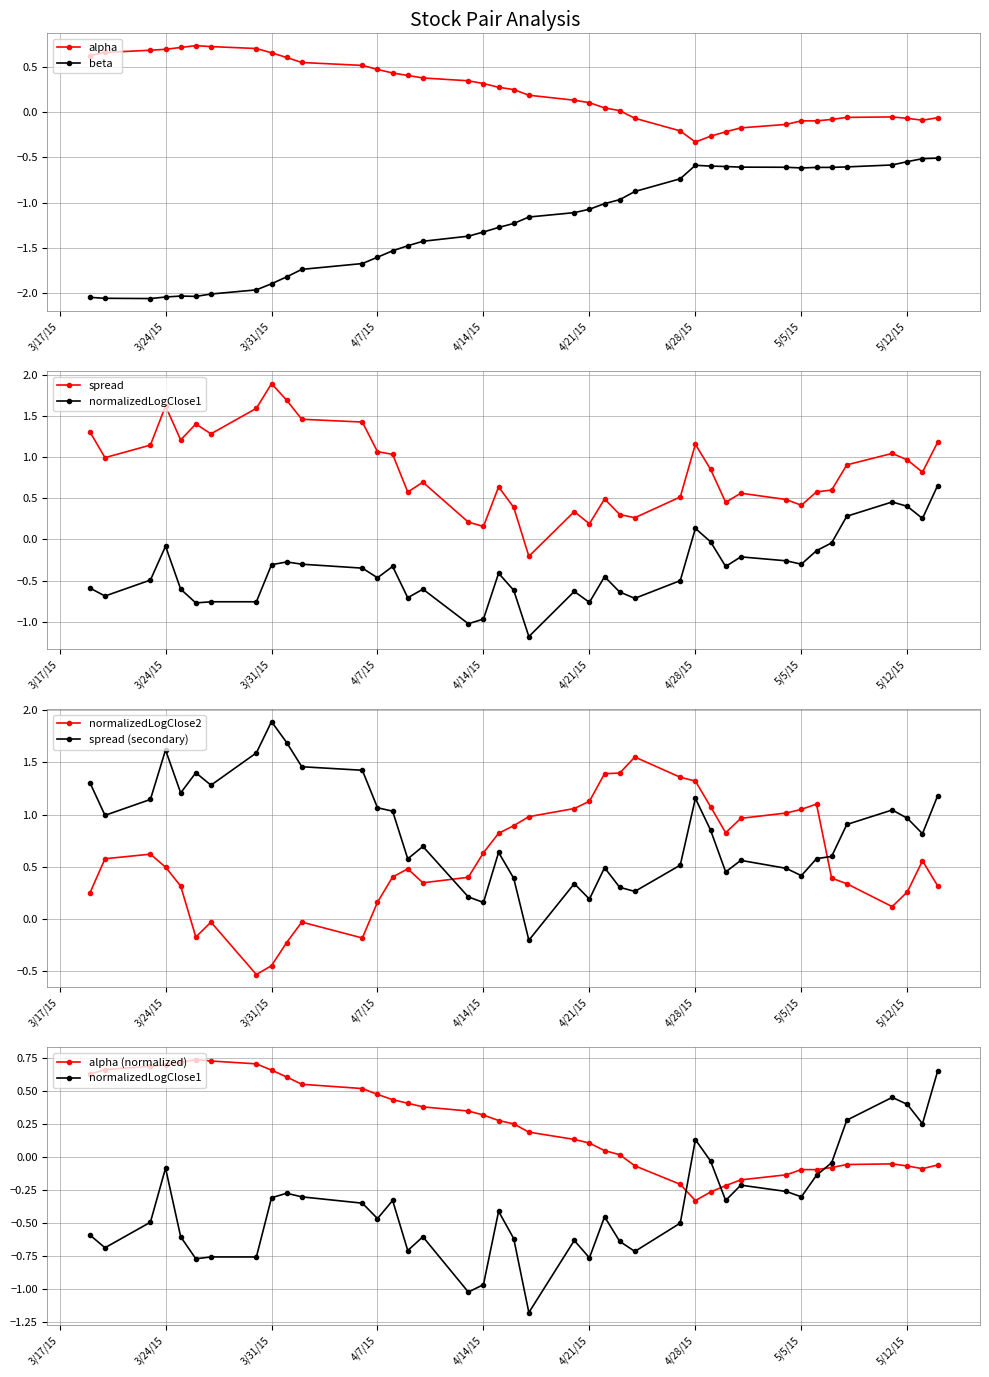

True or false: alpha has more than 0 interior local peaks.

True